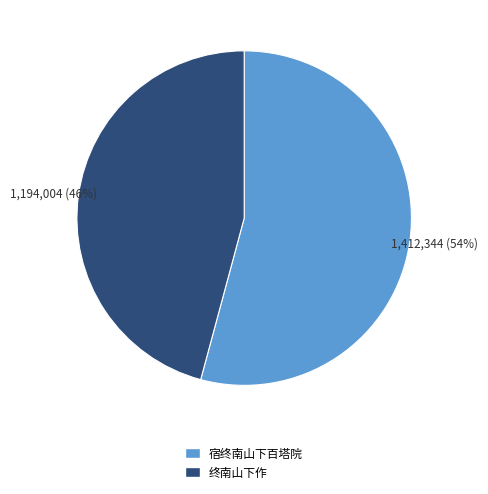

Count the number of slices in the pie.

2